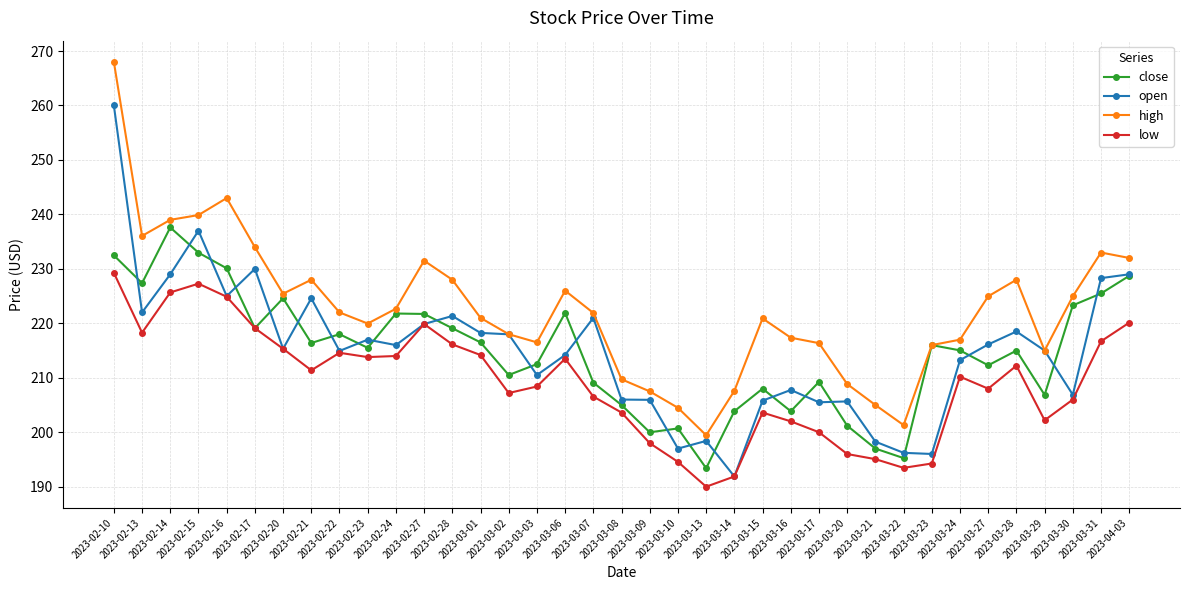

What is the difference between the maximum and minimum values in the close series?

44.2